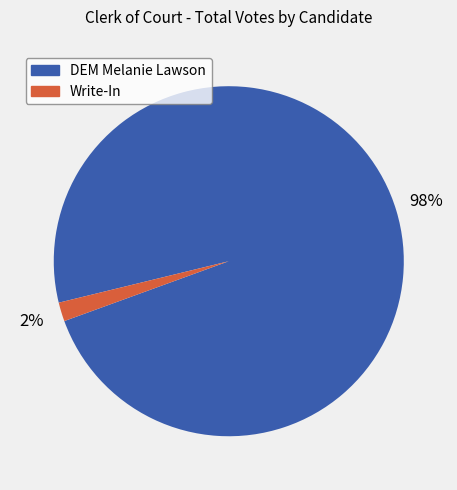

Does Write-In represent more than half of the total?

No